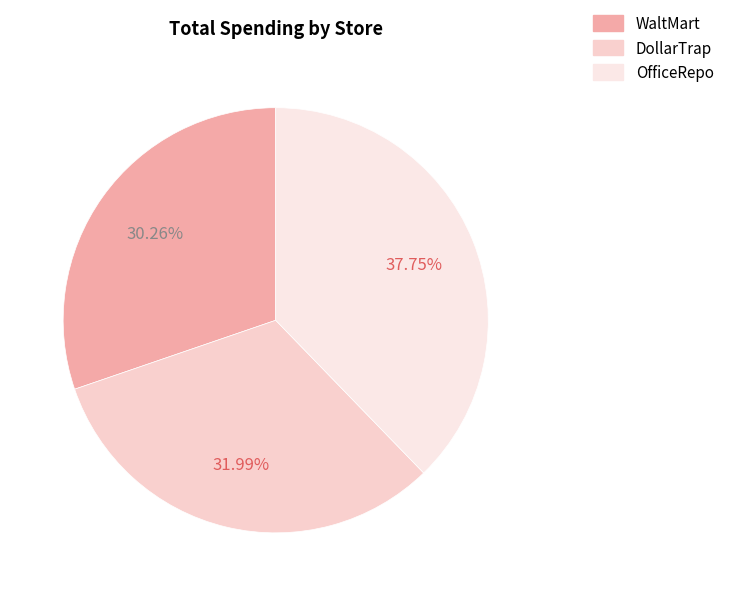

To the nearest percent, what portion does DollarTrap represent?

32%